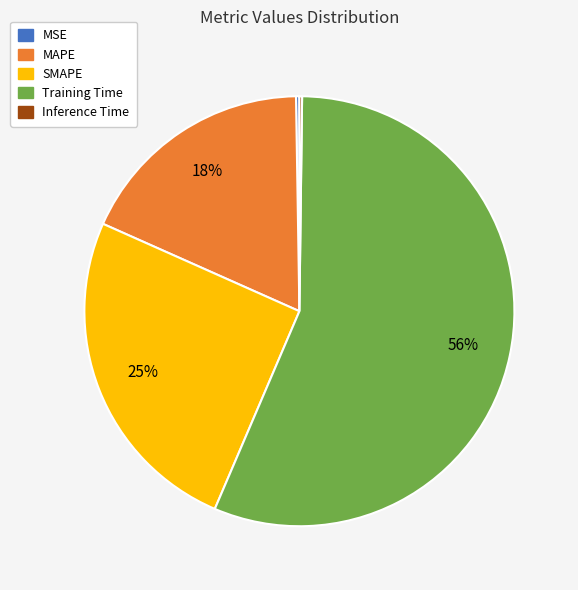

Does any single category account for the majority?

Yes